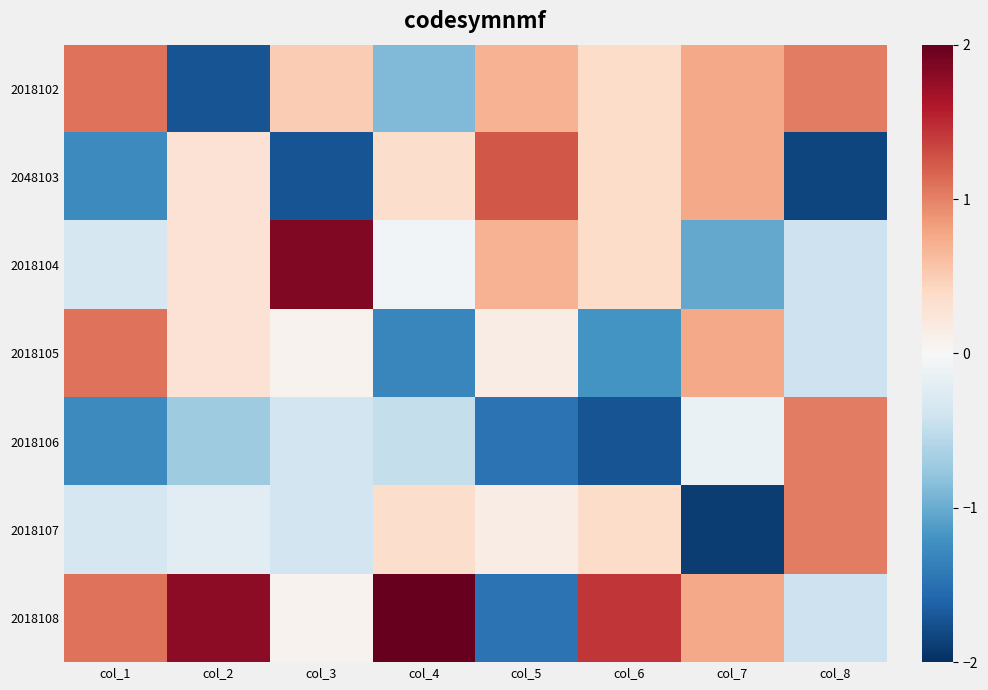

Which series has the widest spread of values?

2018108